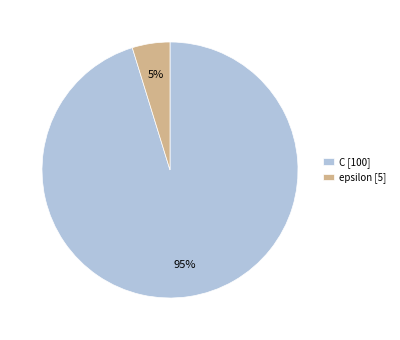

How many segments does this pie chart have?

2